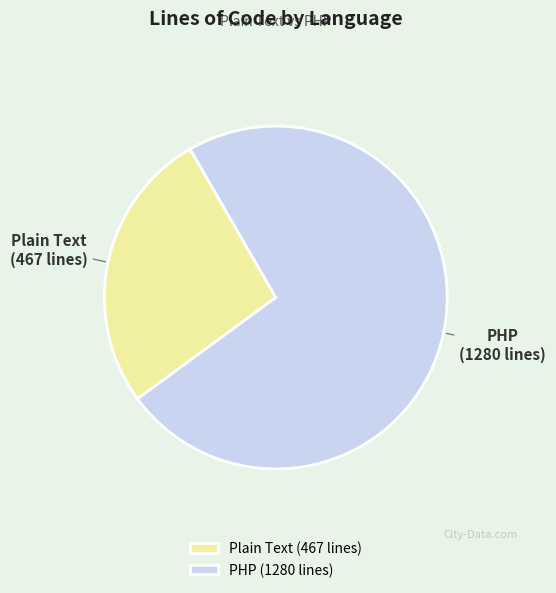

Is there a majority slice in this chart?

Yes